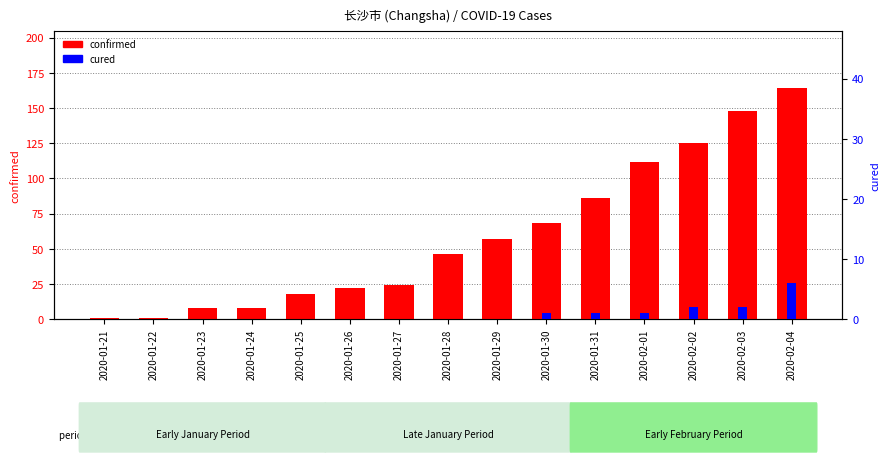

How many data points does each series have?

15